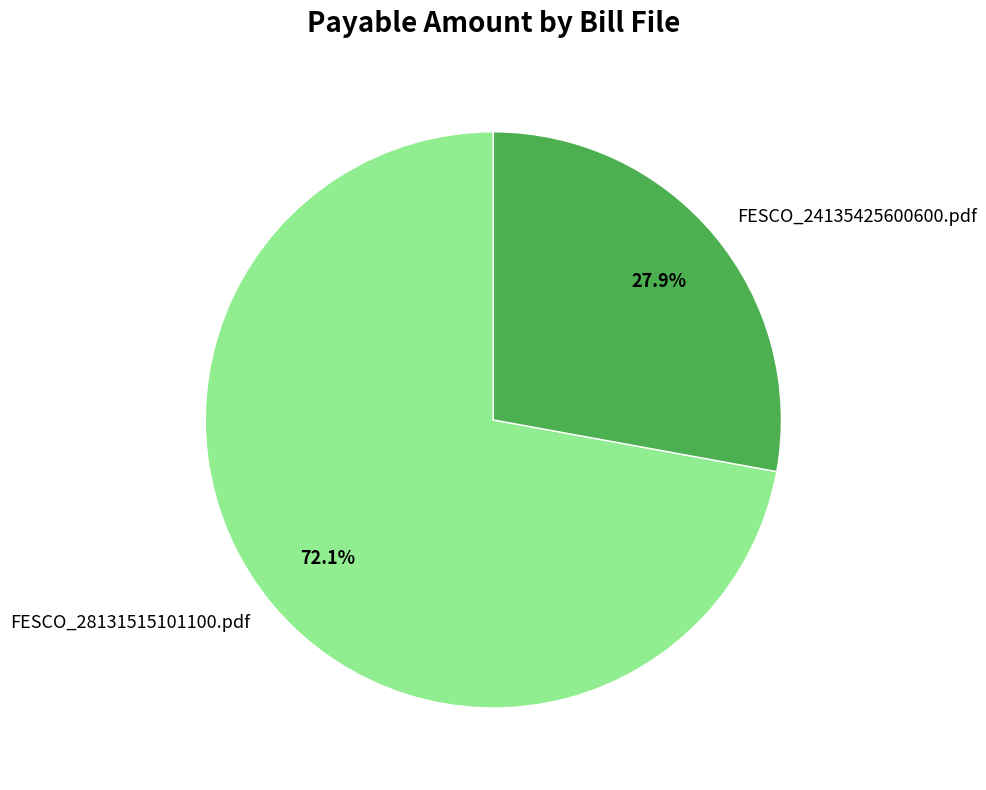

Does FESCO_28131515101100.pdf represent more than half of the total?

Yes